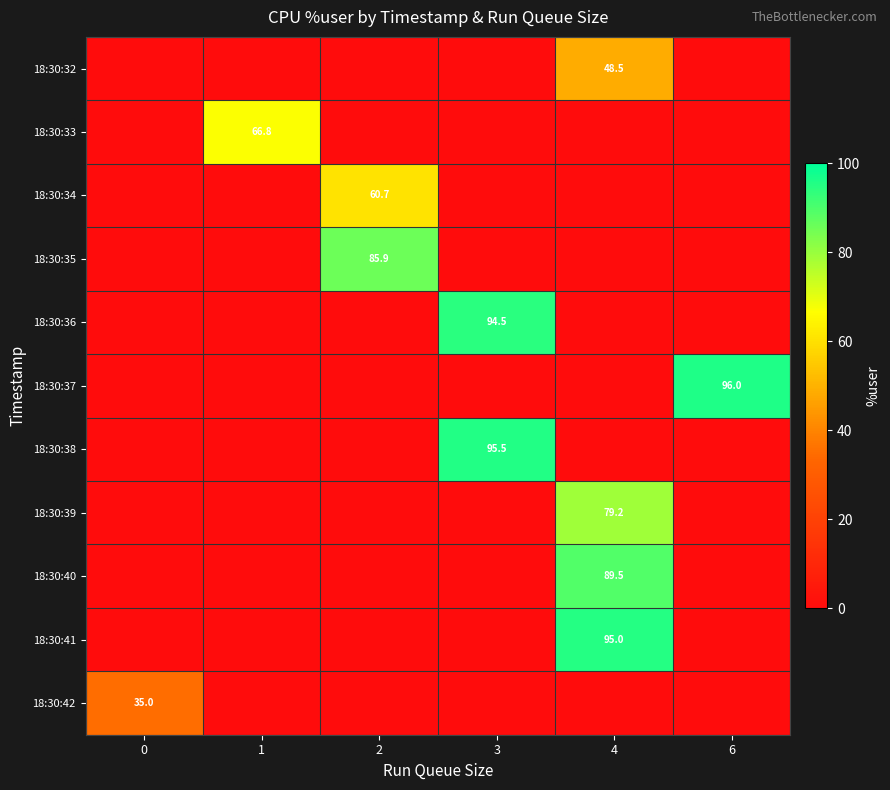

What is the total value across all series at 6?

96.0